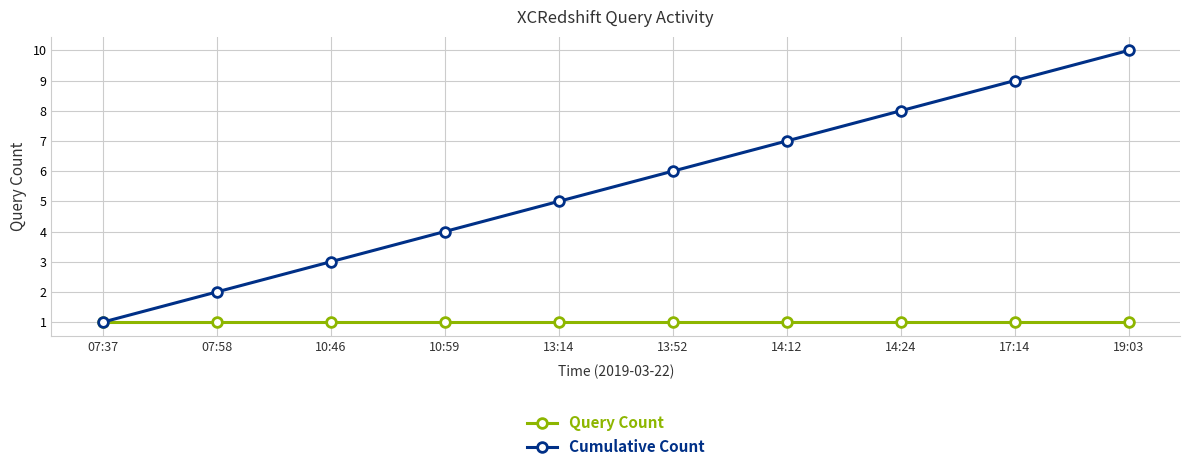

What is the sum of the Query Count values at 13:14 and 14:12?

2